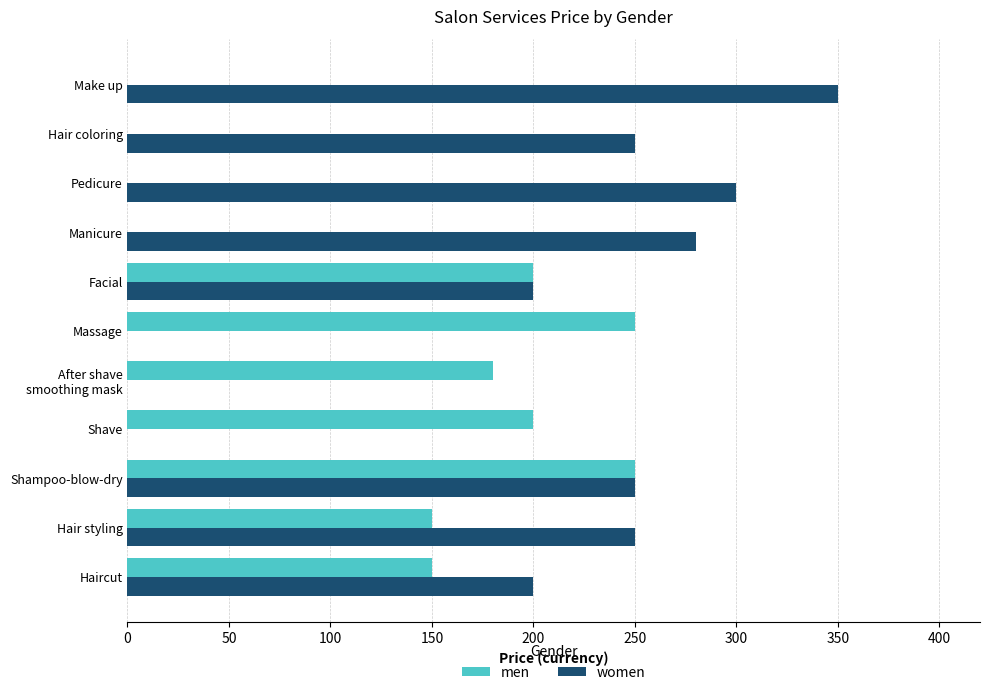

Which series has the widest spread of values?

women